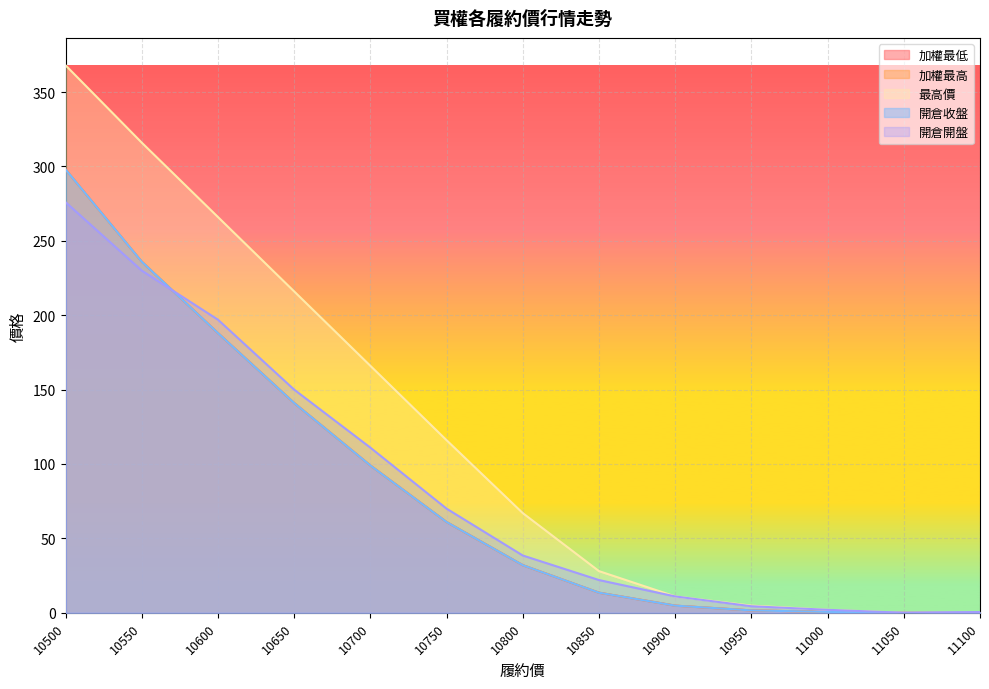

How many positive values does the 加權最高 series have?

12